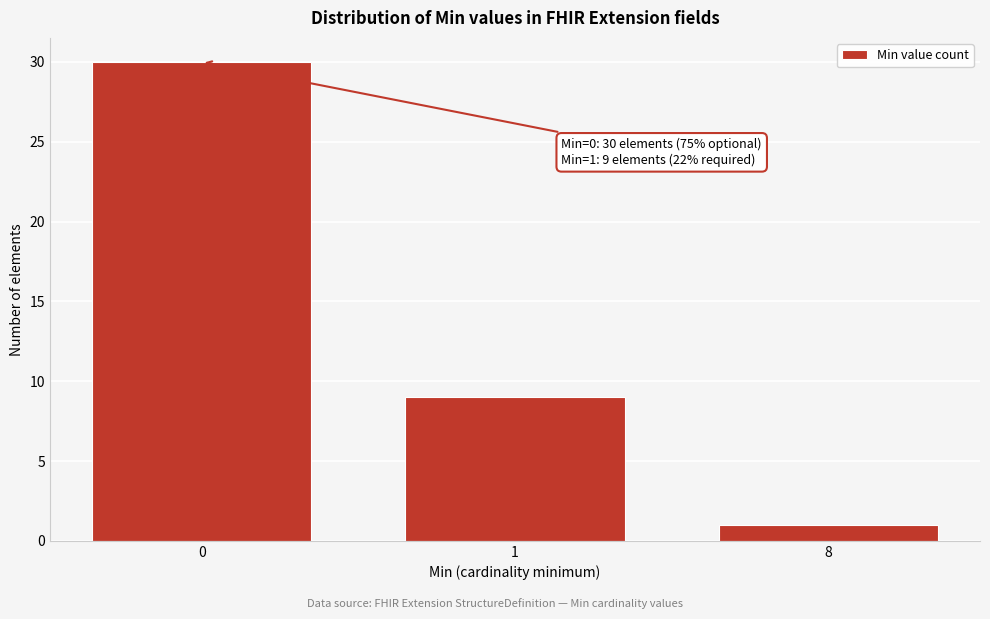

Reading right to left, extract all data points from this chart.

8=1	1=9	0=30